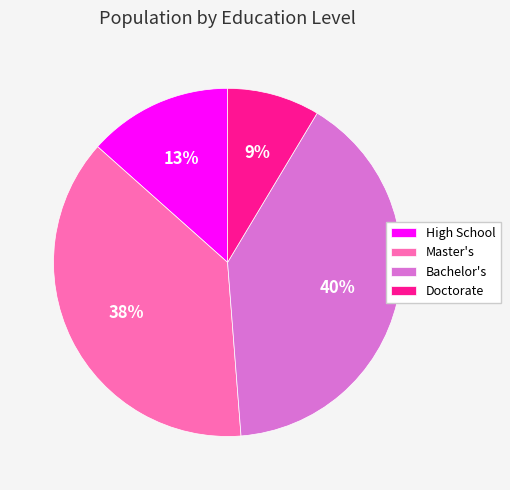

What is the largest slice in the pie chart?

Bachelor's